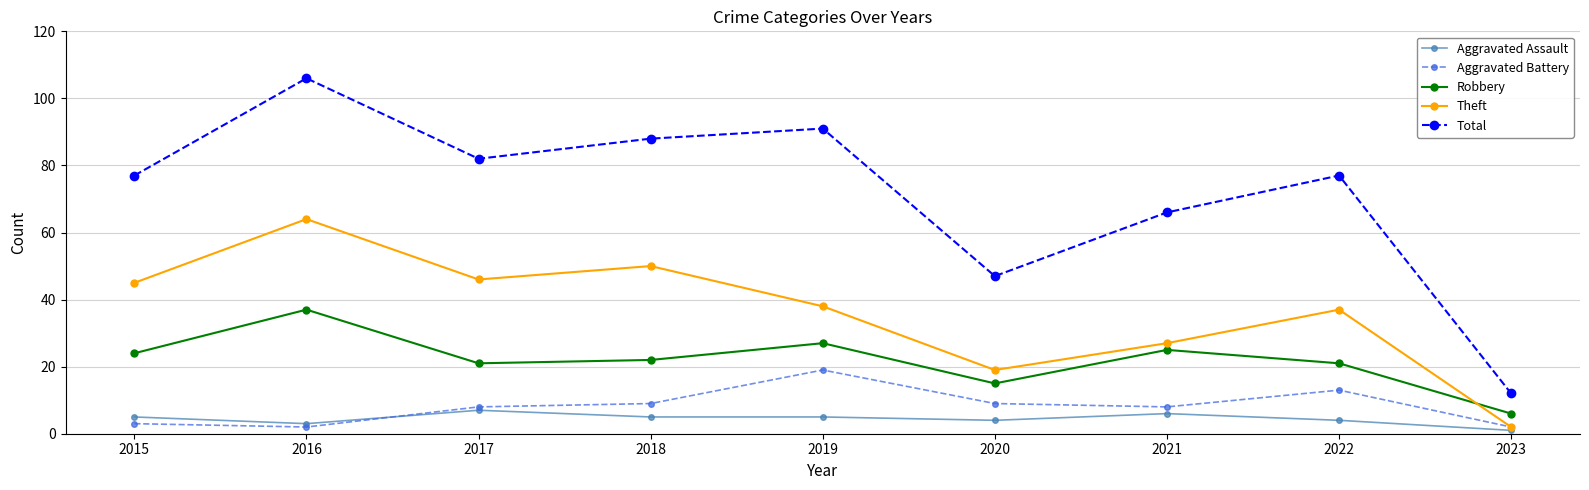

Count the number of categories in the chart.

9